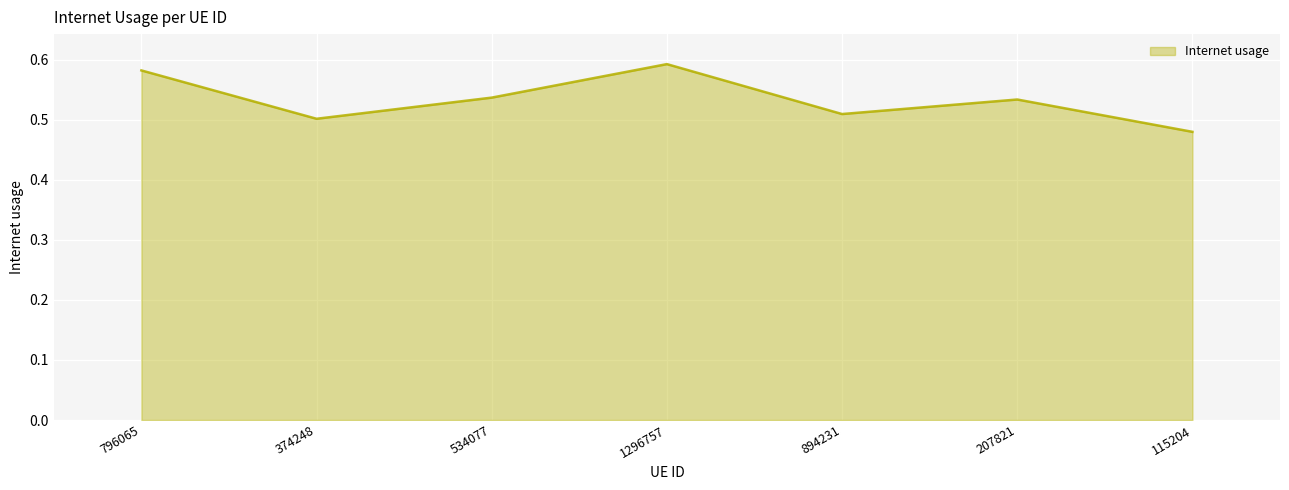

The chart shows a value of 0.5 at 115204. True or false?

True